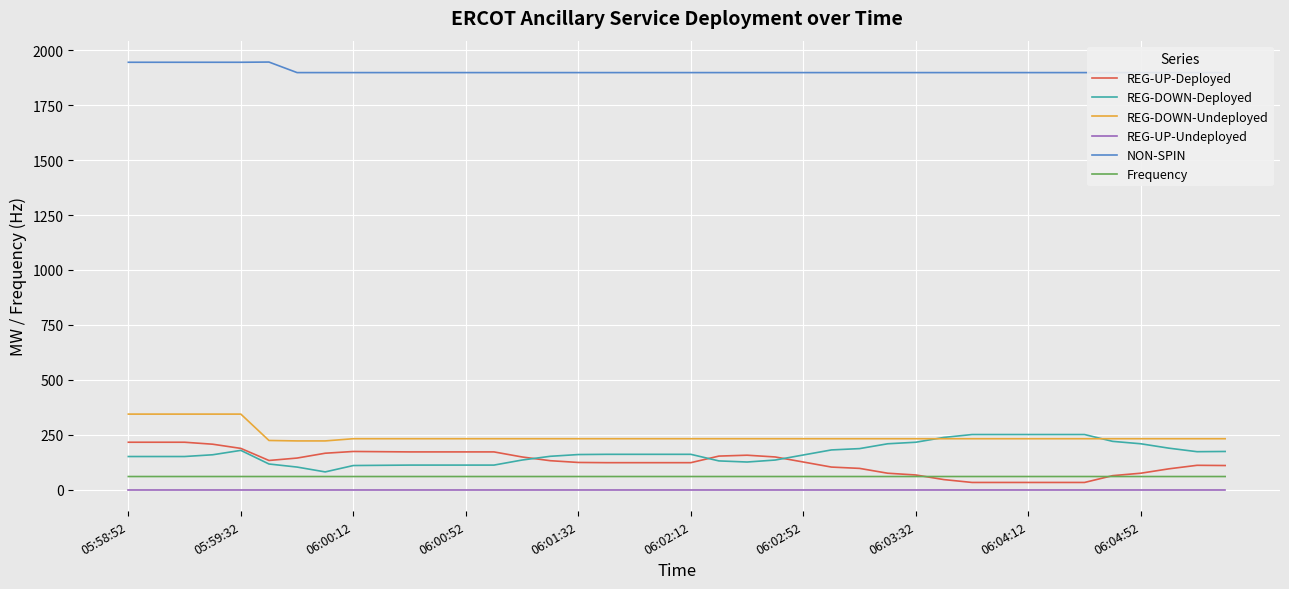

Which series has the largest range (max minus min)?

REG-UP-Deployed